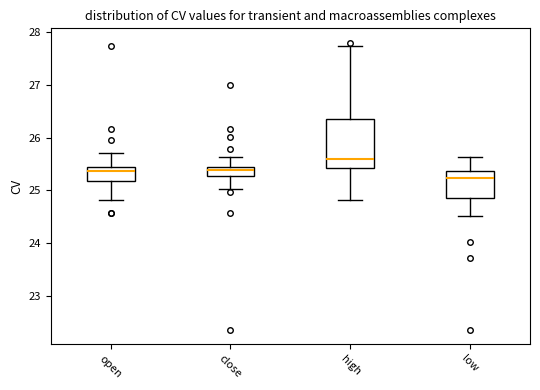

Which box is the tallest, from its lower edge to its upper edge?

high